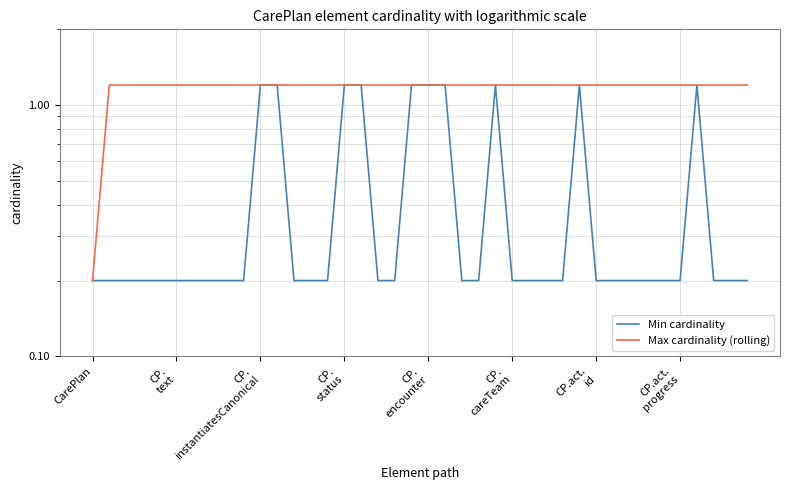

True or false: Min cardinality and Max cardinality (rolling) intersect in this chart.

False